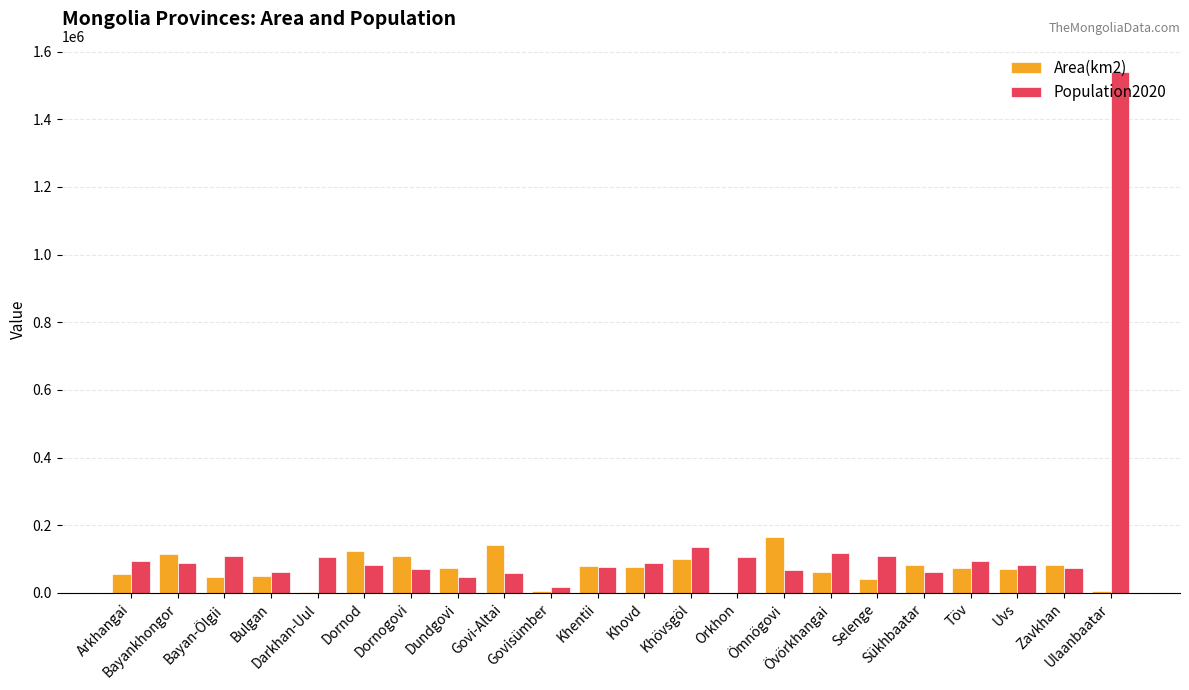

What is the sum of the Population2020 values at Dundgovi and Arkhangai?

142098.0